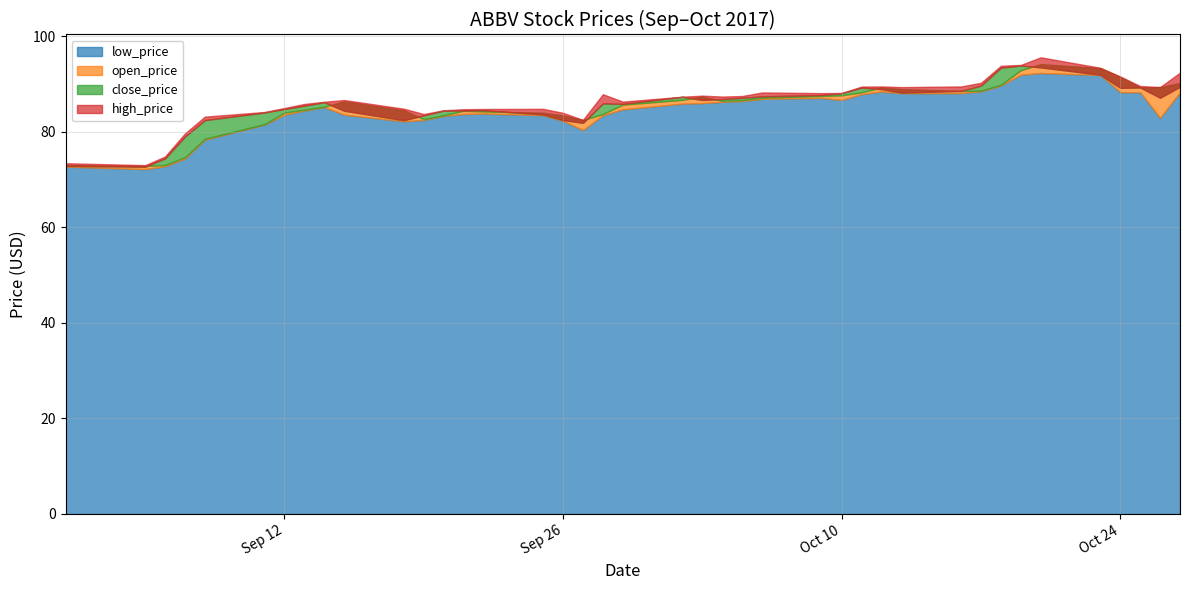

At which label does low_price reach its minimum?

2017-09-05